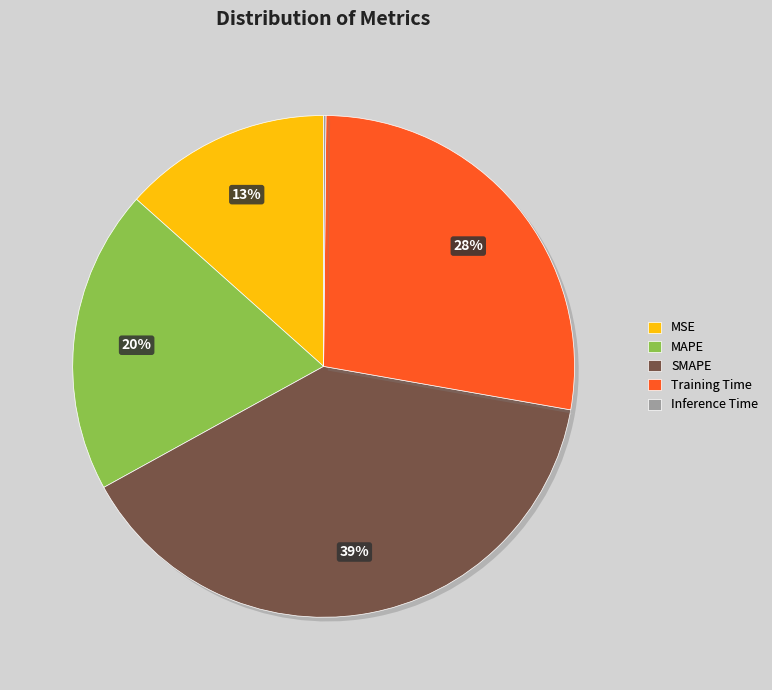

Which slice is the largest?

SMAPE